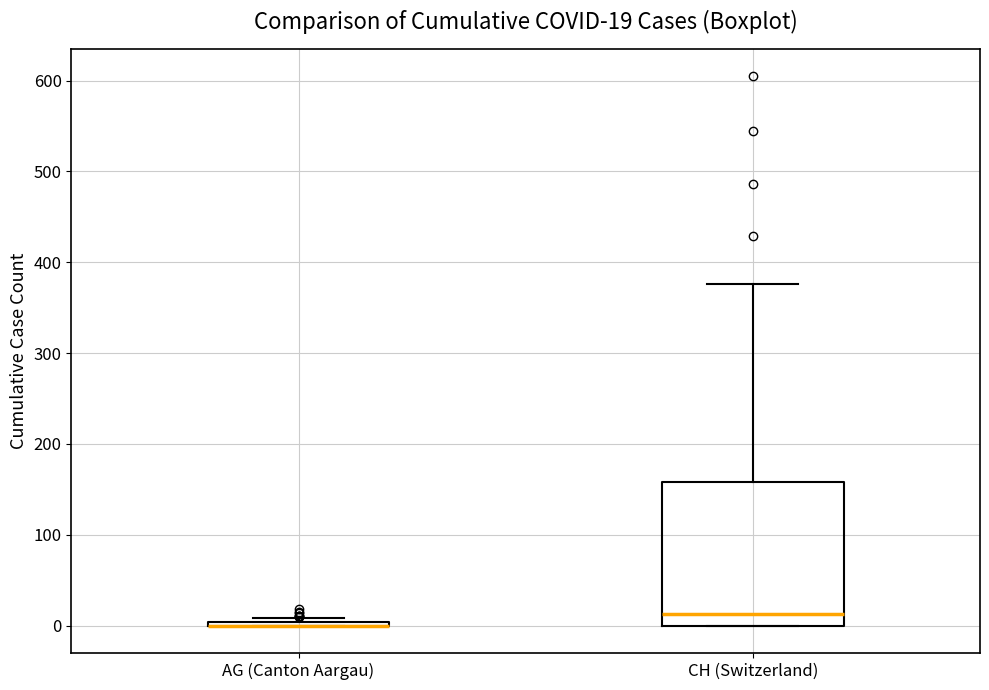

Comparing the boxes themselves (not the whiskers), which one is the tallest?

CH (Switzerland)